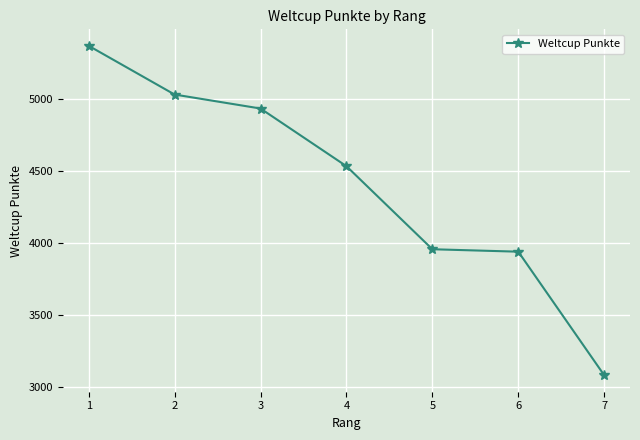

What is the maximum value shown in the chart?

5368